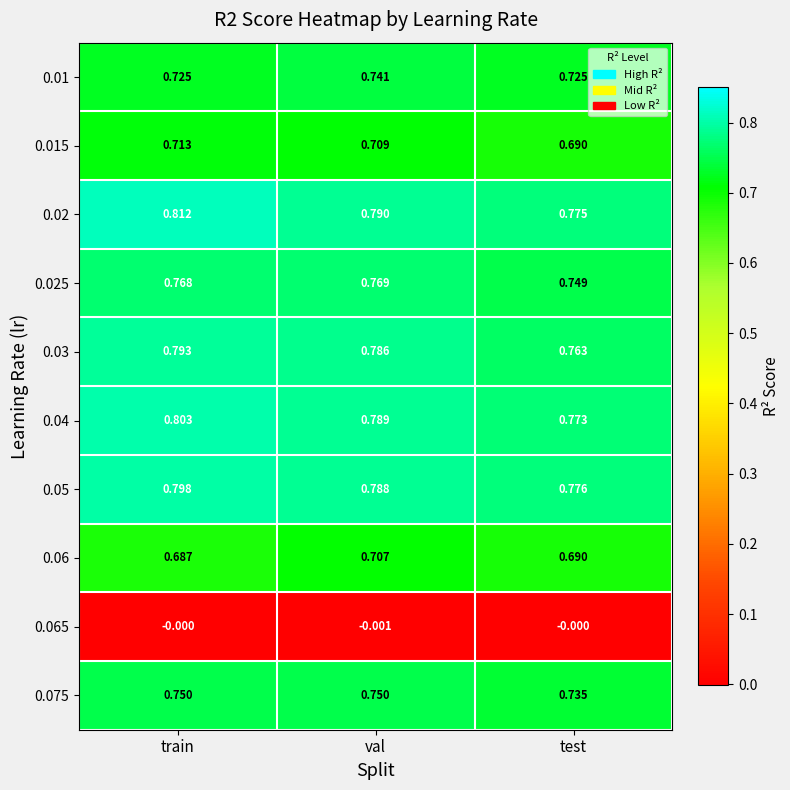

At which category does the chart reach its minimum across all series?

val